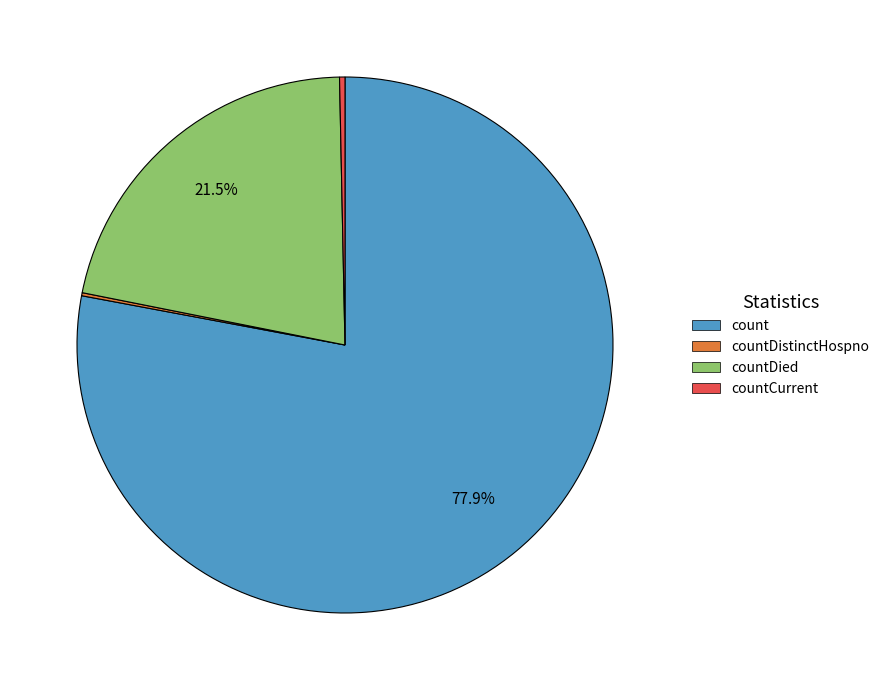

What percentage is NOT represented by countDied?

78.5%